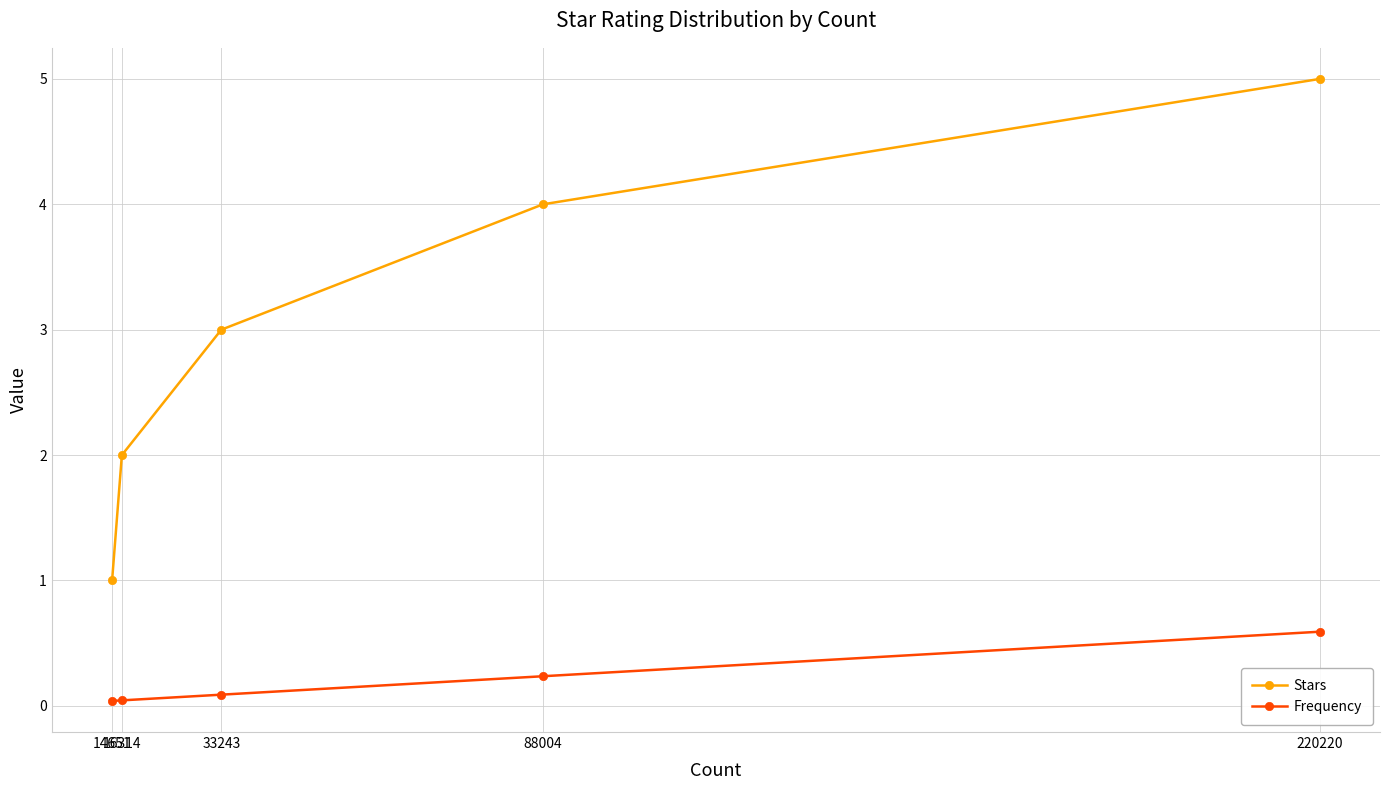

List the series in order of their overall mean, highest first.

Stars, Frequency